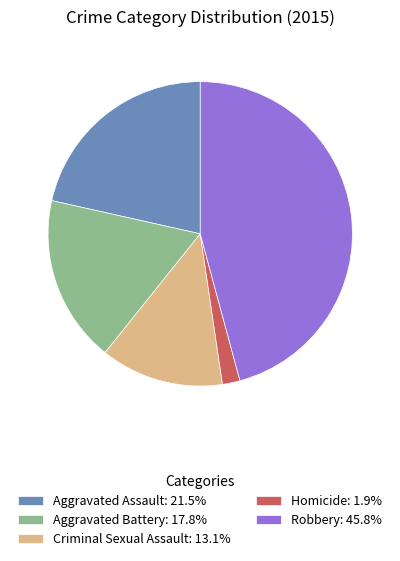

What is the smallest slice in the pie chart?

Homicide